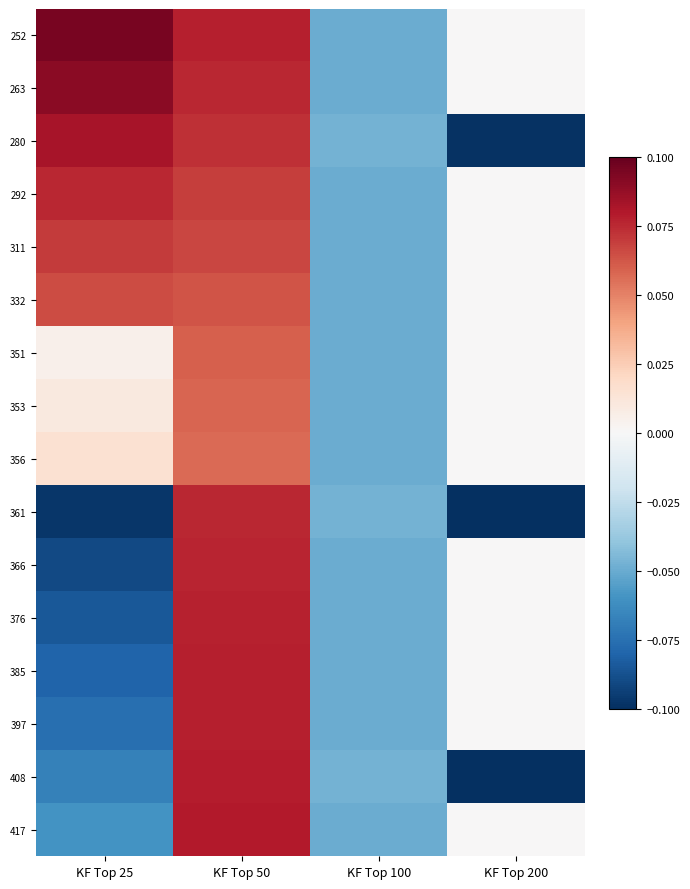

Reading left to right, extract all data points from this chart.

252: KF Top 25=0.1	KF Top 50=0.1	KF Top 100=-0.1	KF Top 200=0.0
263: KF Top 25=0.1	KF Top 50=0.1	KF Top 100=-0.1	KF Top 200=0.0
280: KF Top 25=0.1	KF Top 50=0.1	KF Top 100=-0.0	KF Top 200=-0.1
292: KF Top 25=0.1	KF Top 50=0.1	KF Top 100=-0.1	KF Top 200=0.0
311: KF Top 25=0.1	KF Top 50=0.1	KF Top 100=-0.1	KF Top 200=0.0
332: KF Top 25=0.1	KF Top 50=0.1	KF Top 100=-0.1	KF Top 200=0.0
351: KF Top 25=0.0	KF Top 50=0.1	KF Top 100=-0.1	KF Top 200=0.0
353: KF Top 25=0.0	KF Top 50=0.1	KF Top 100=-0.1	KF Top 200=0.0
356: KF Top 25=0.0	KF Top 50=0.1	KF Top 100=-0.1	KF Top 200=0.0
361: KF Top 25=-0.1	KF Top 50=0.1	KF Top 100=-0.0	KF Top 200=-0.1
366: KF Top 25=-0.1	KF Top 50=0.1	KF Top 100=-0.1	KF Top 200=0.0
376: KF Top 25=-0.1	KF Top 50=0.1	KF Top 100=-0.1	KF Top 200=0.0
385: KF Top 25=-0.1	KF Top 50=0.1	KF Top 100=-0.1	KF Top 200=0.0
397: KF Top 25=-0.1	KF Top 50=0.1	KF Top 100=-0.1	KF Top 200=0.0
408: KF Top 25=-0.1	KF Top 50=0.1	KF Top 100=-0.0	KF Top 200=-0.1
417: KF Top 25=-0.1	KF Top 50=0.1	KF Top 100=-0.1	KF Top 200=0.0